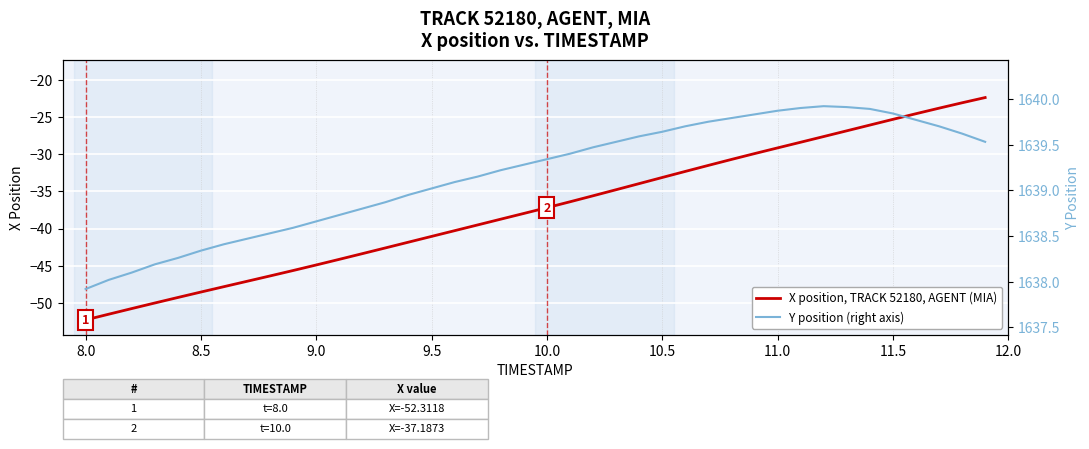

List the series in order of their peak value, lowest first.

X position, TRACK 52180, AGENT (MIA), Y position (right axis)